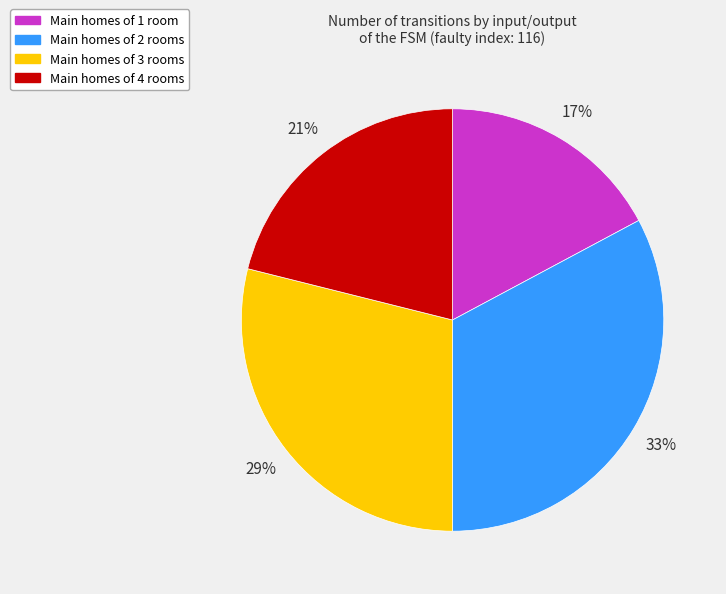

Does any single category account for the majority?

No